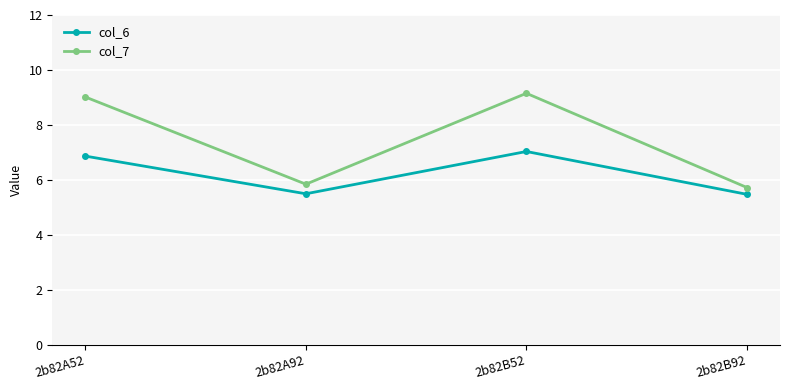

Rank the categories by col_7 value from highest to lowest.

2b82B52, 2b82A52, 2b82A92, 2b82B92